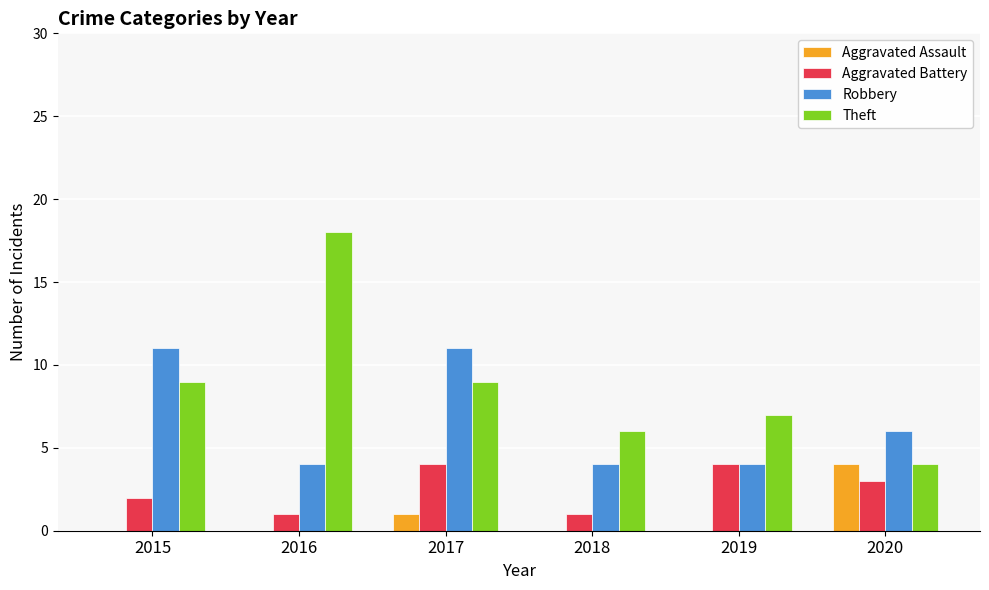

Which series has the widest spread of values?

Theft